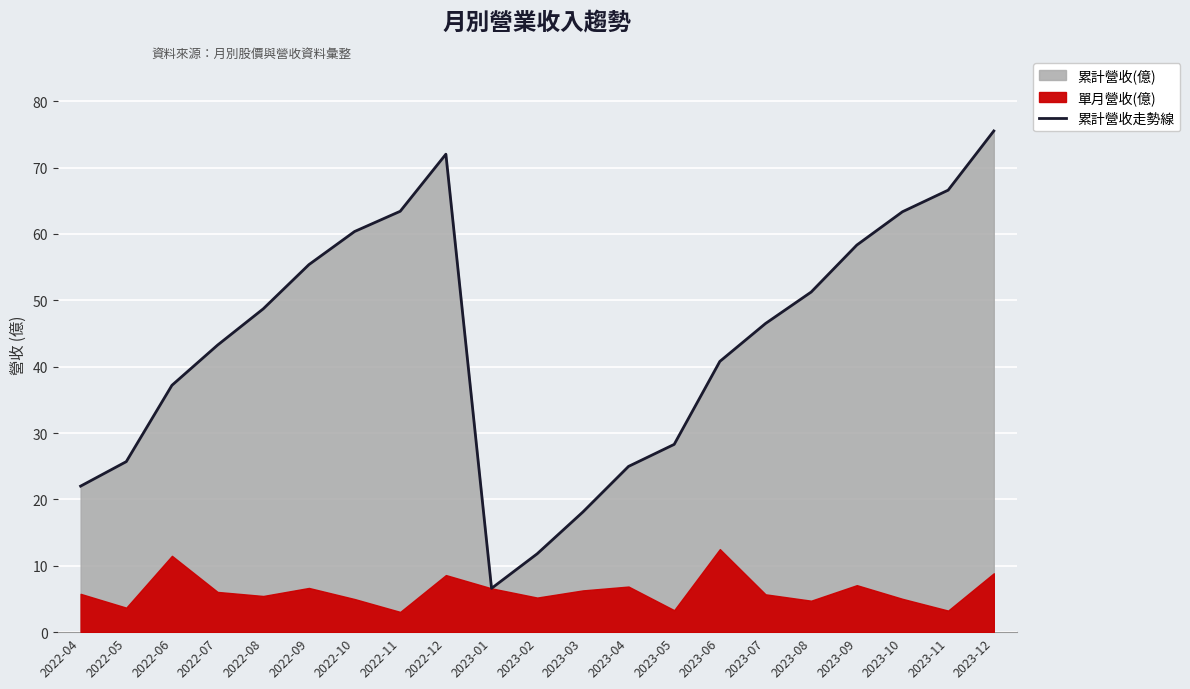

Which label corresponds to the smallest value in the chart?

2023-01